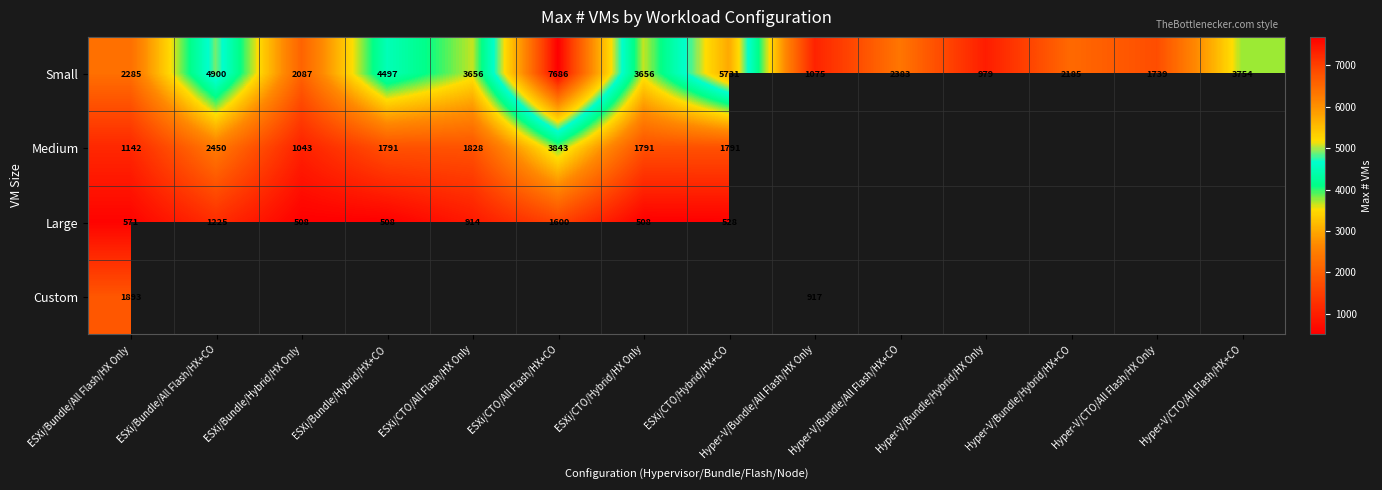

Where is Small nearest to the value 4332?

ESXi/Bundle/Hybrid/HX+CO